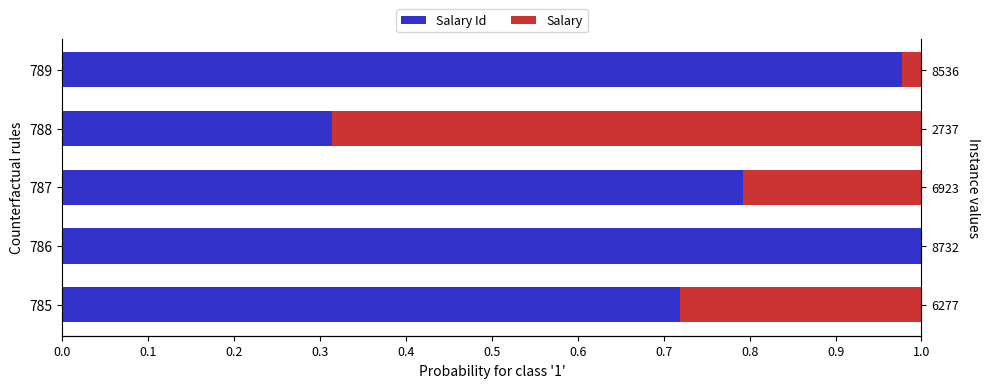

What is the value of the Salary Id bar at the 5th from the left?

1.0